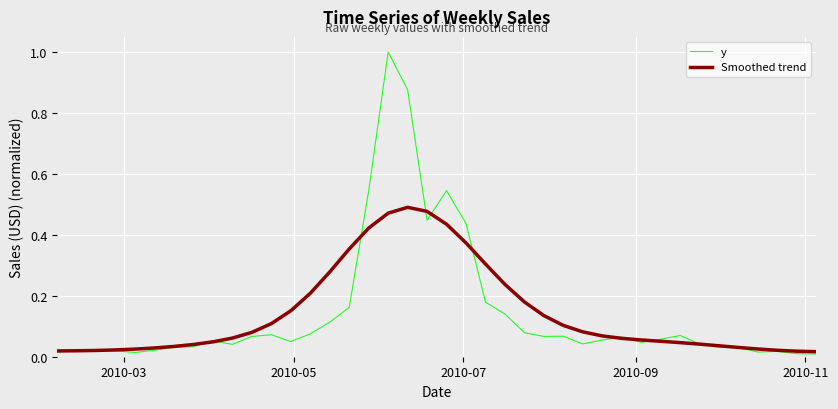

Which series has the largest range (max minus min)?

y